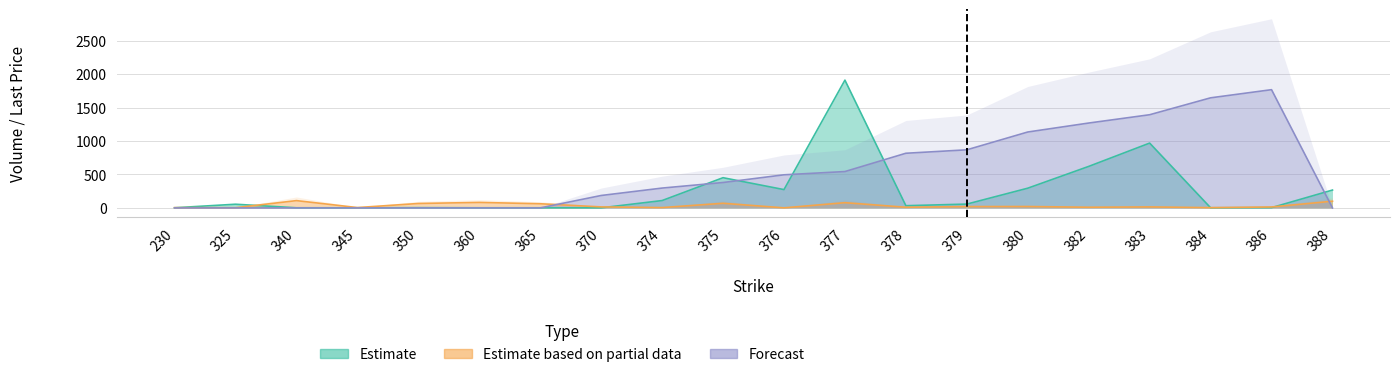

True or false: Estimate has a value of 2.0 at 230.

True